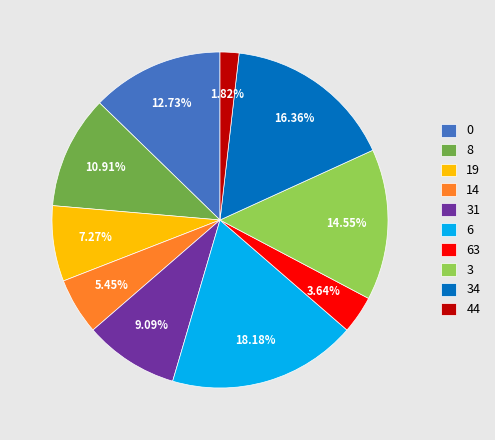

What is the largest slice in the pie chart?

6